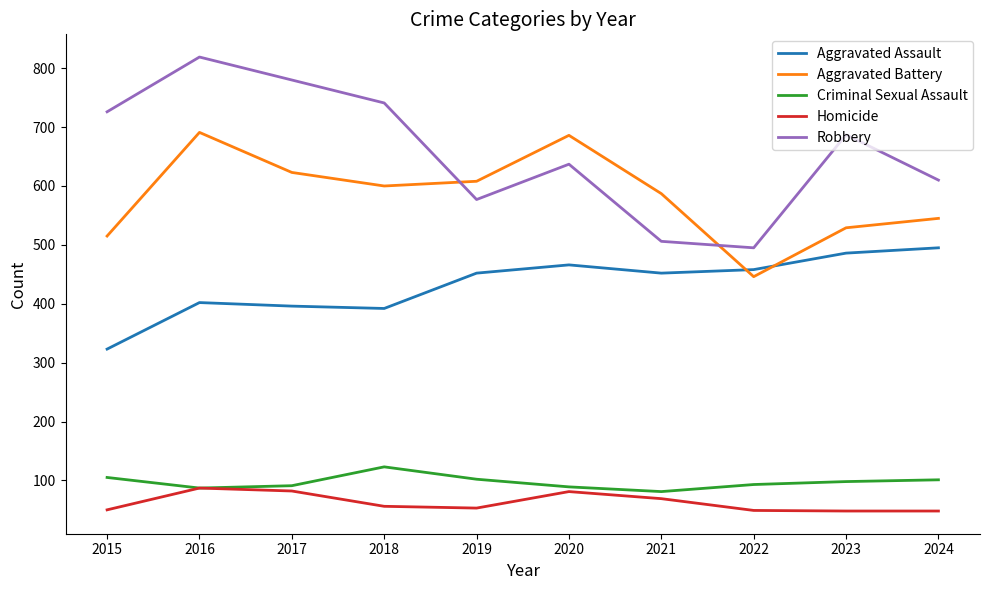

What is the total value across all series at 2017?

1972